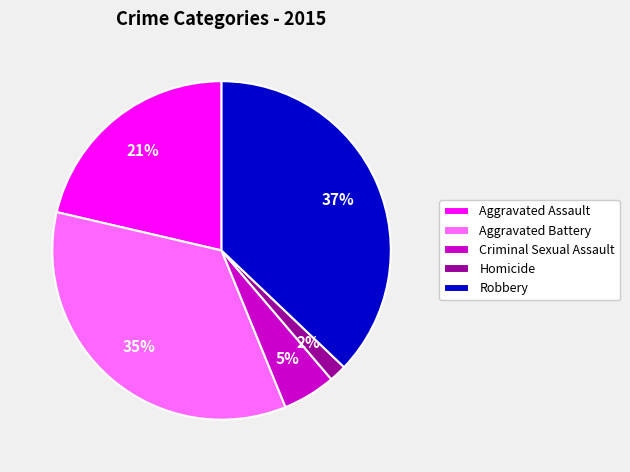

Which slice is the largest?

Robbery